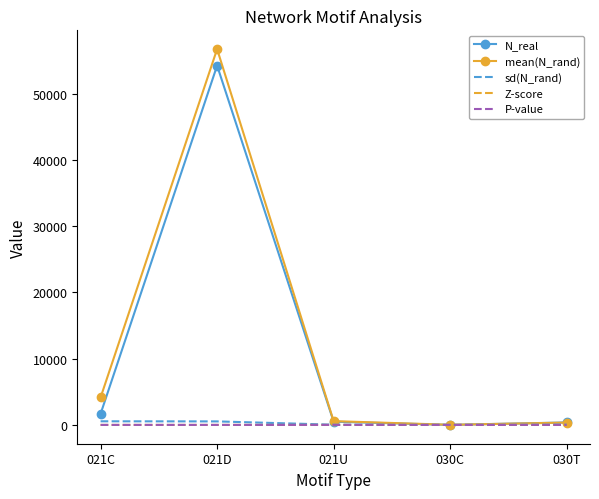

Which series has the largest range (max minus min)?

mean(N_rand)